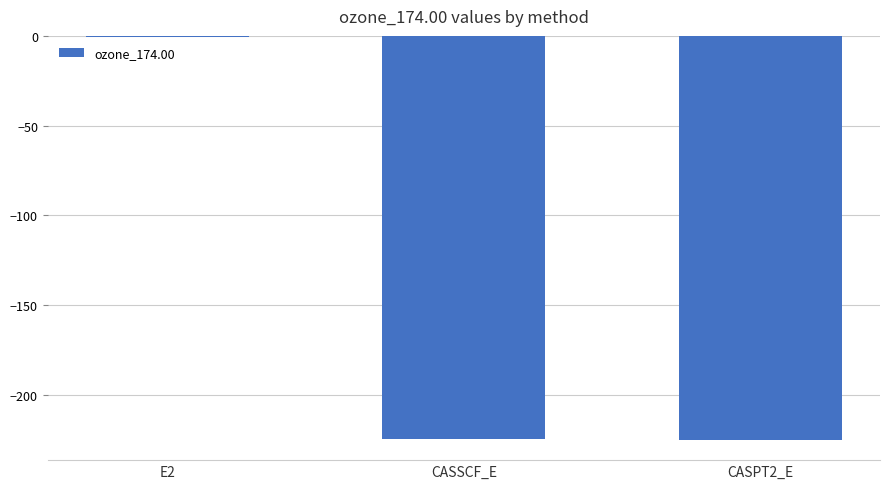

What is the sum of all values?

-450.3